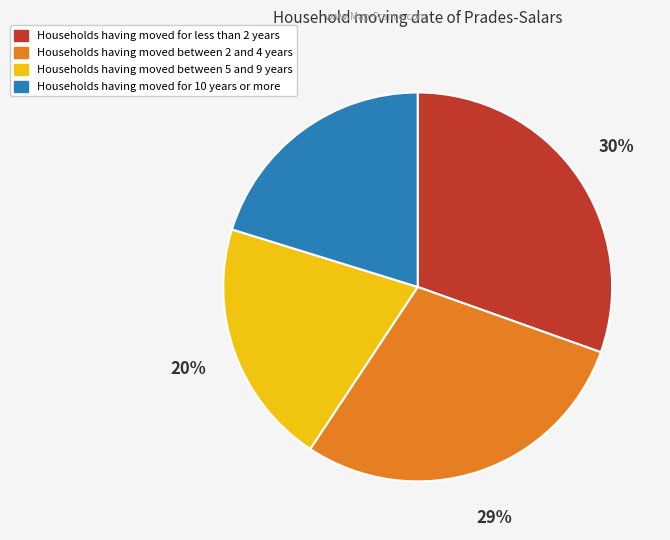

Is there any slice that represents more than half of the pie?

No